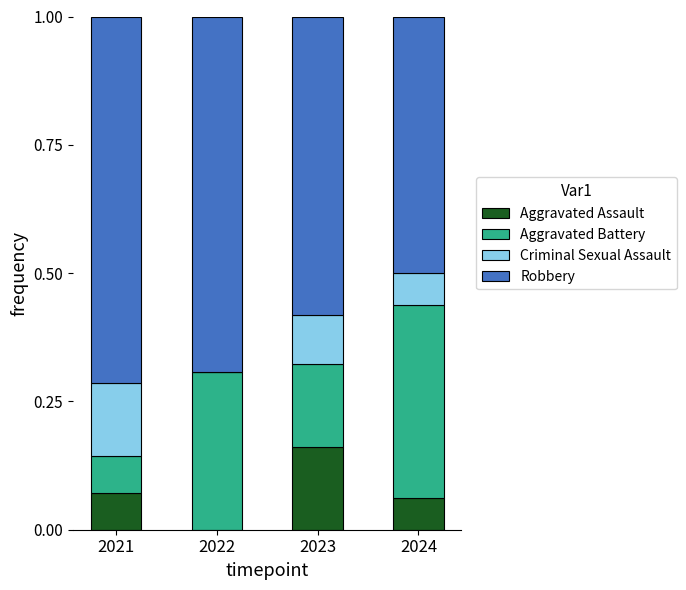

What is the total value across all series at 2023?

1.0